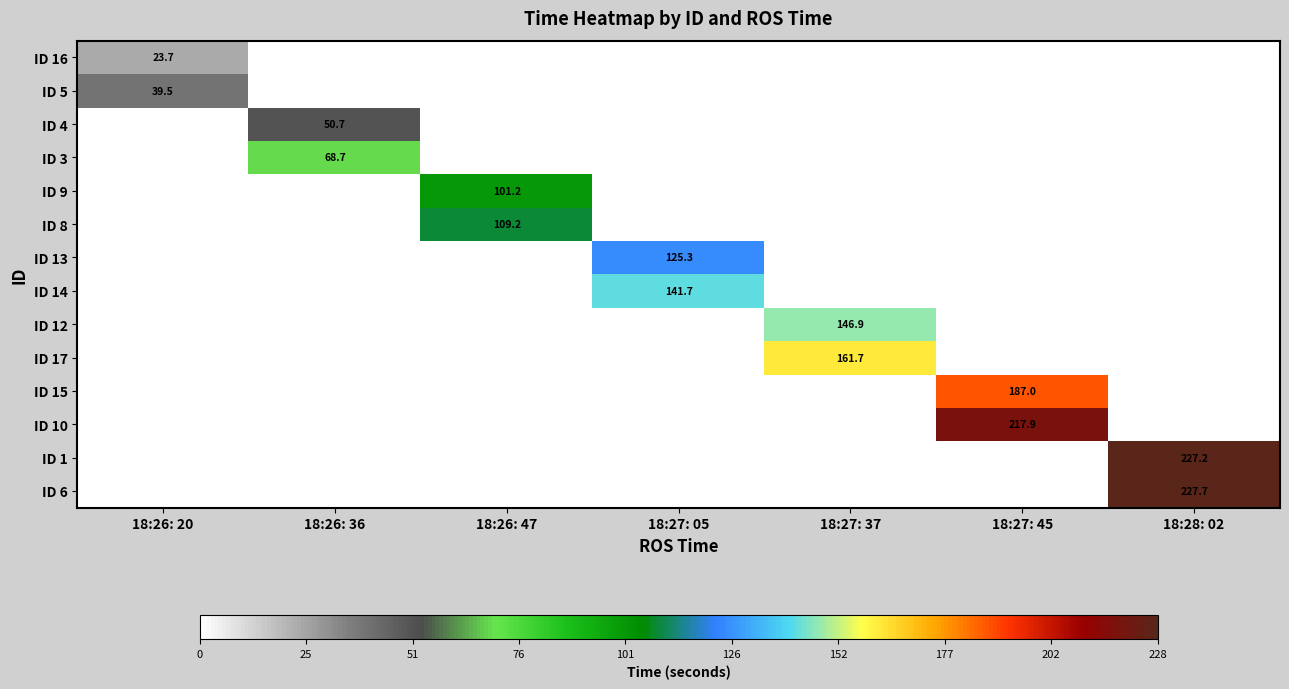

True or false: ID 10 has a value of 119.5 at 18:27: 45.

False